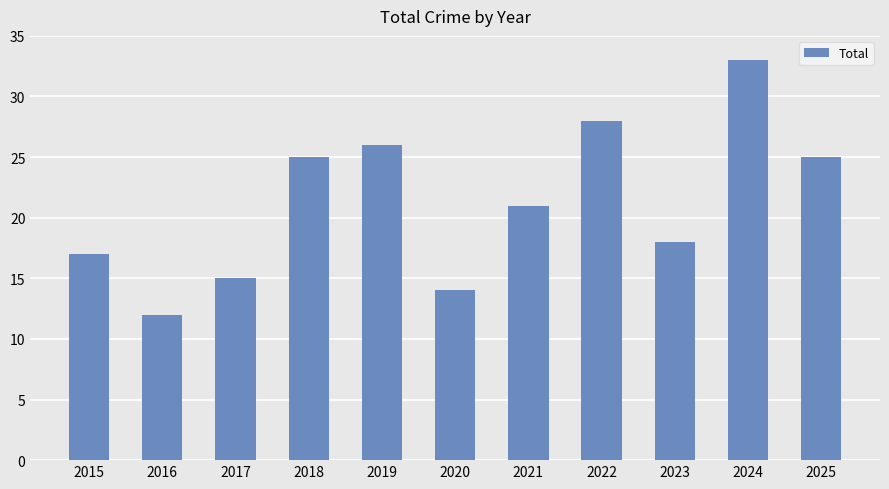

At which label is the value closest to 22?

2021